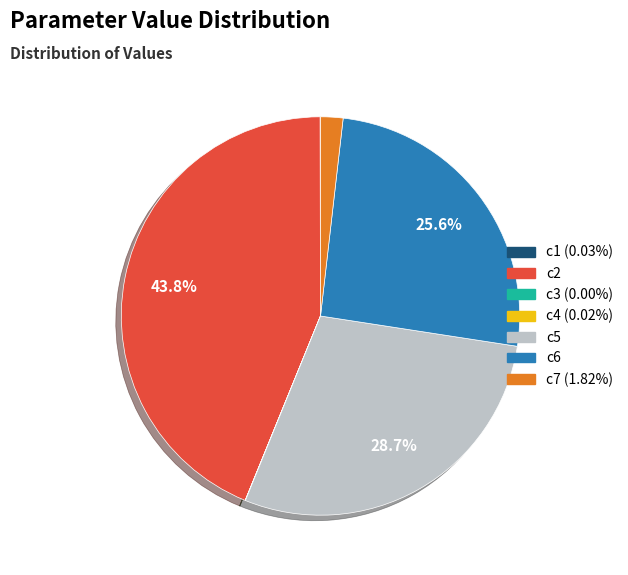

Do c2 and c7 together represent more than half of the pie?

No